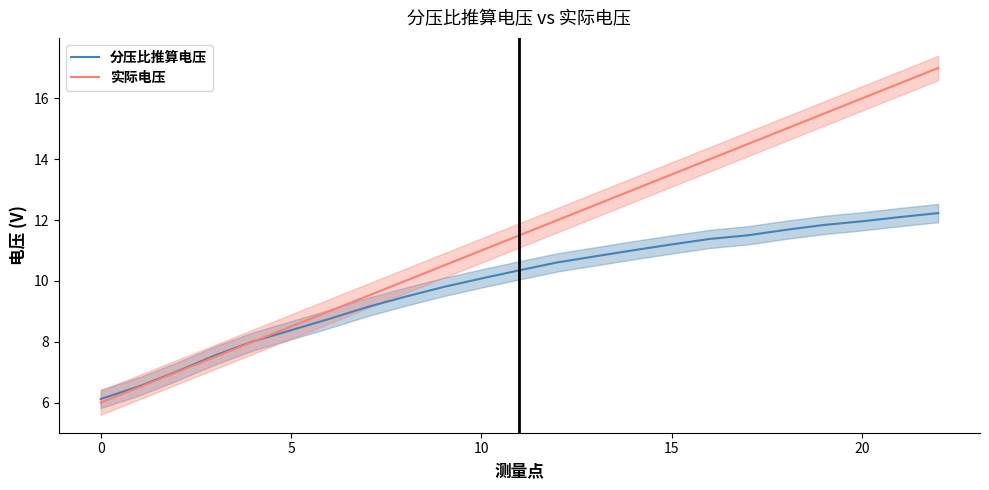

Is it true that 分压比推算电压 equals 18.4 at 11?

False